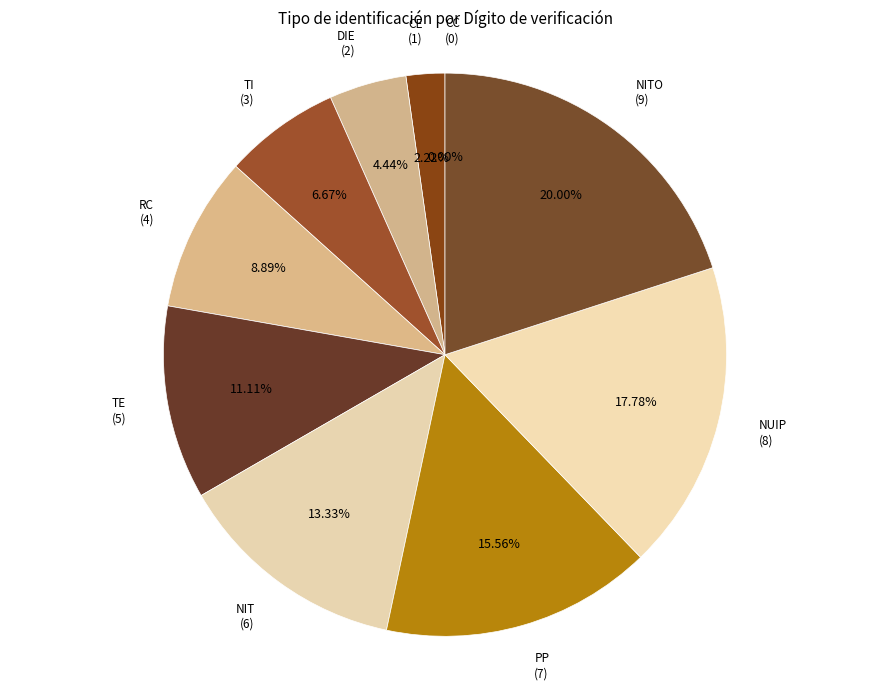

What is the largest slice in the pie chart?

NITO